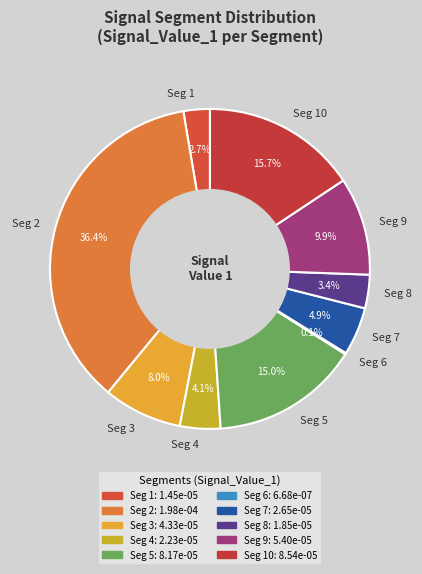

Which has a higher value, Seg 3 or Seg 10?

Seg 10